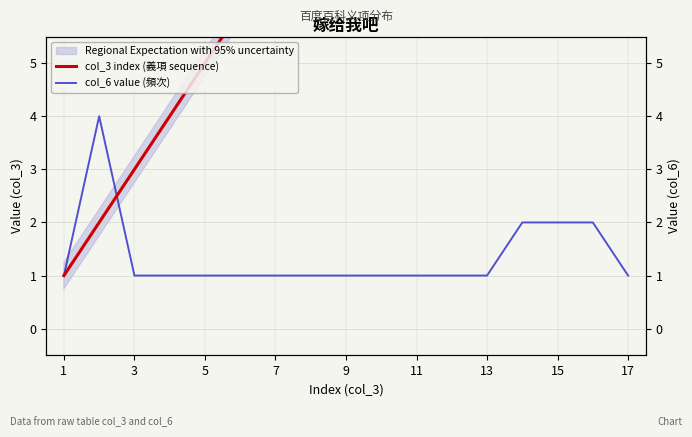

After their last crossing, which series has the higher values: col_3 index (義項 sequence) or col_6 value (頻次)?

col_3 index (義項 sequence)